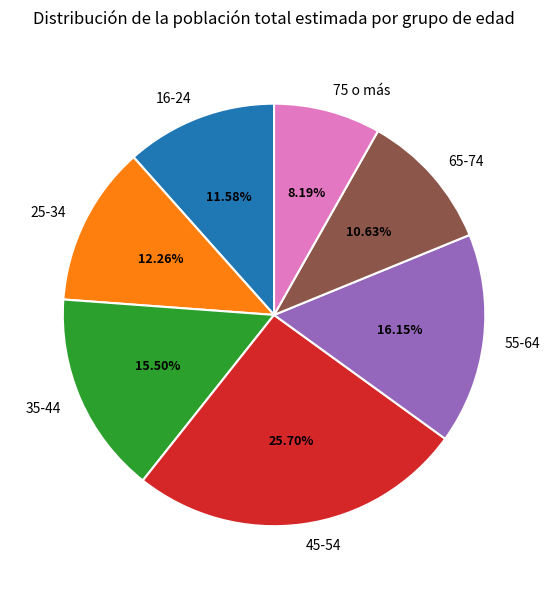

Between 45-54 and 35-44, which is larger?

45-54